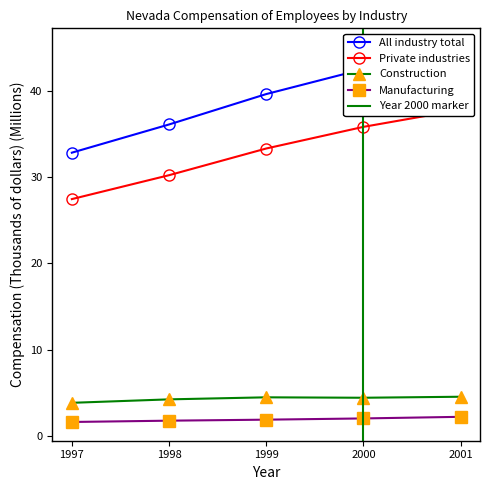

The value of Manufacturing at 1999 is 2.4. True or false?

False